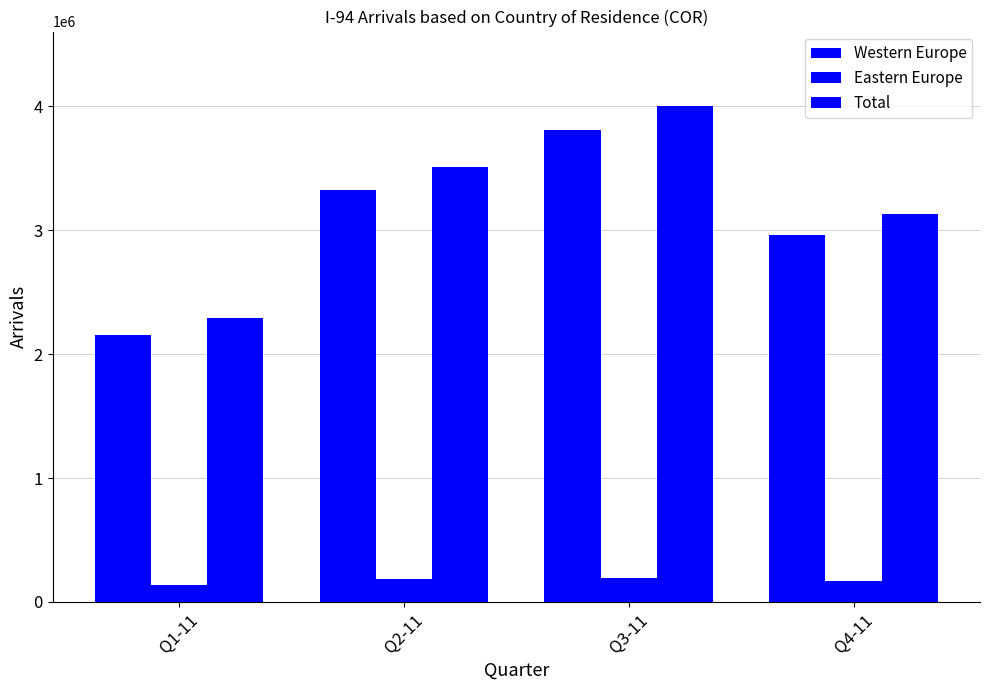

Which has a higher value, Q1-11 or Q3-11?

Q3-11